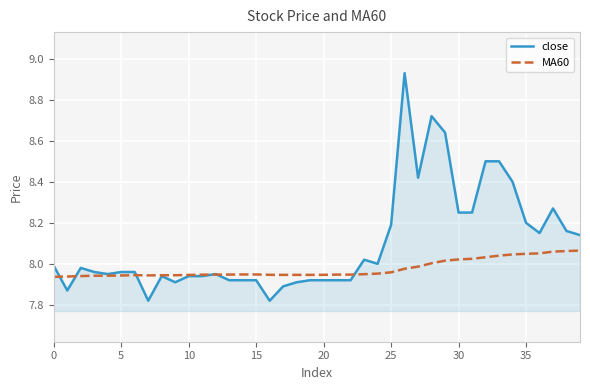

Which series has the largest total across all categories?

close